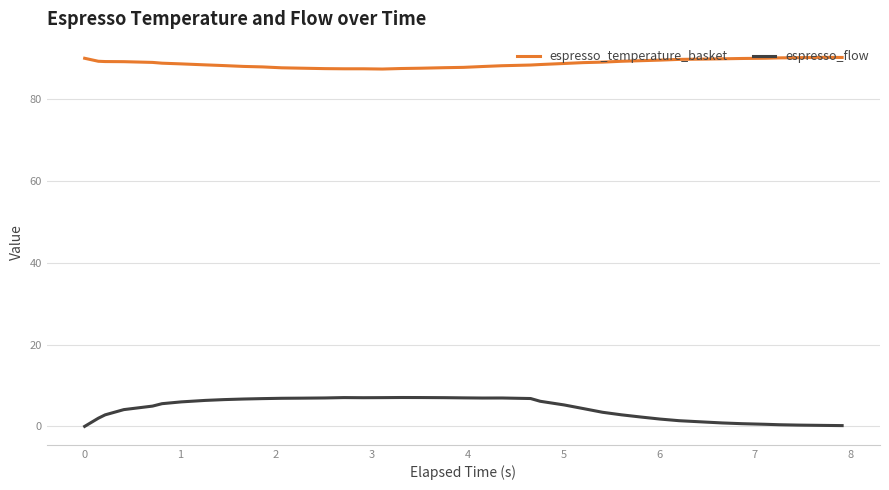

What is the average value of the espresso_flow series?

4.4